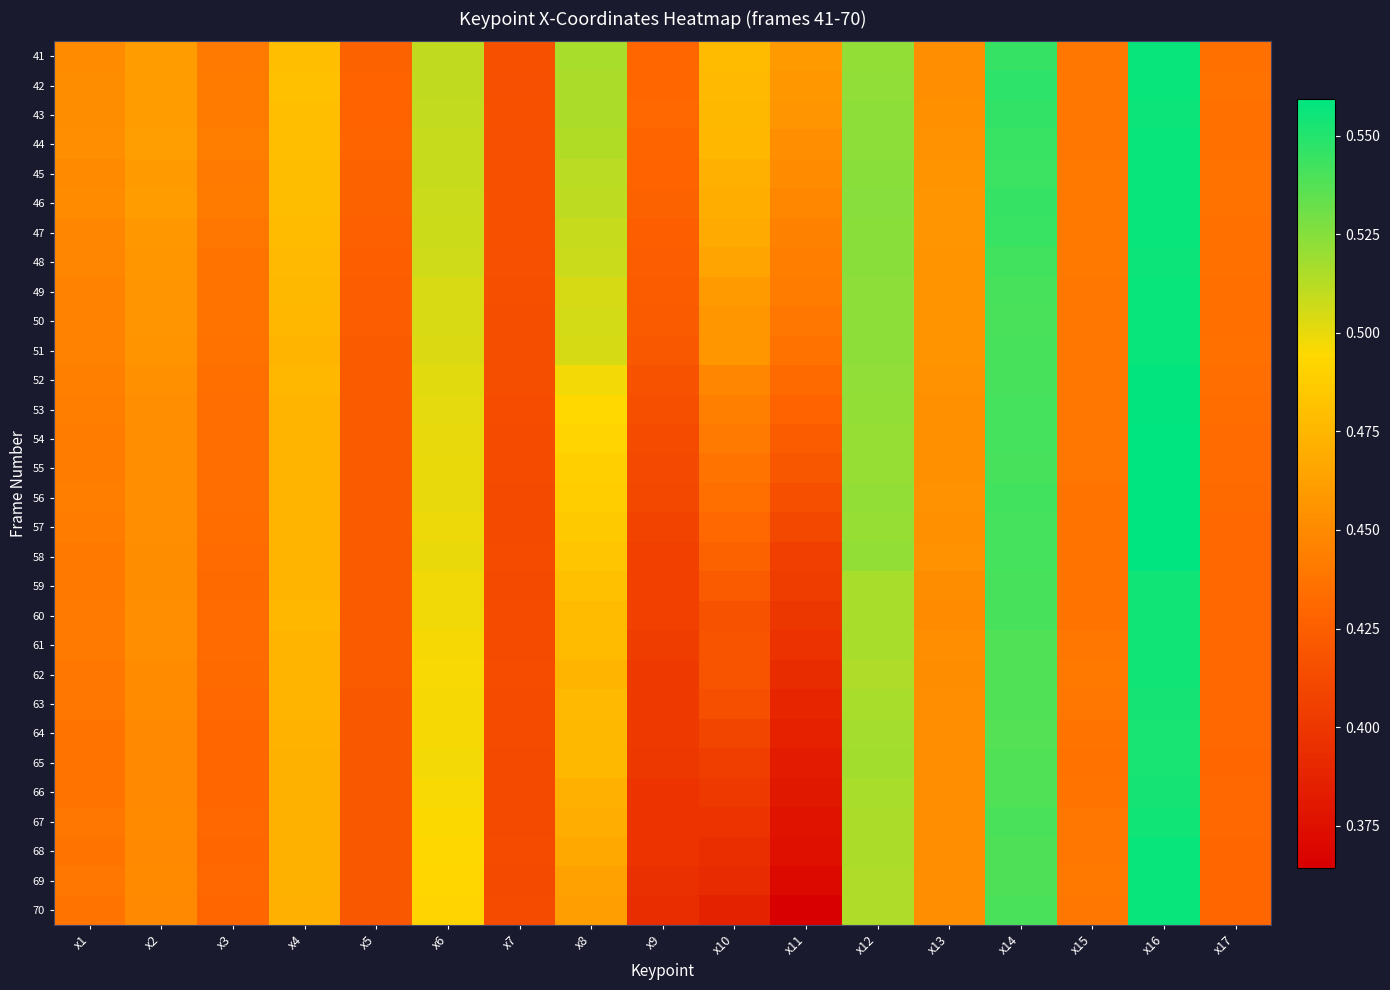

Which series has the largest range (max minus min)?

70